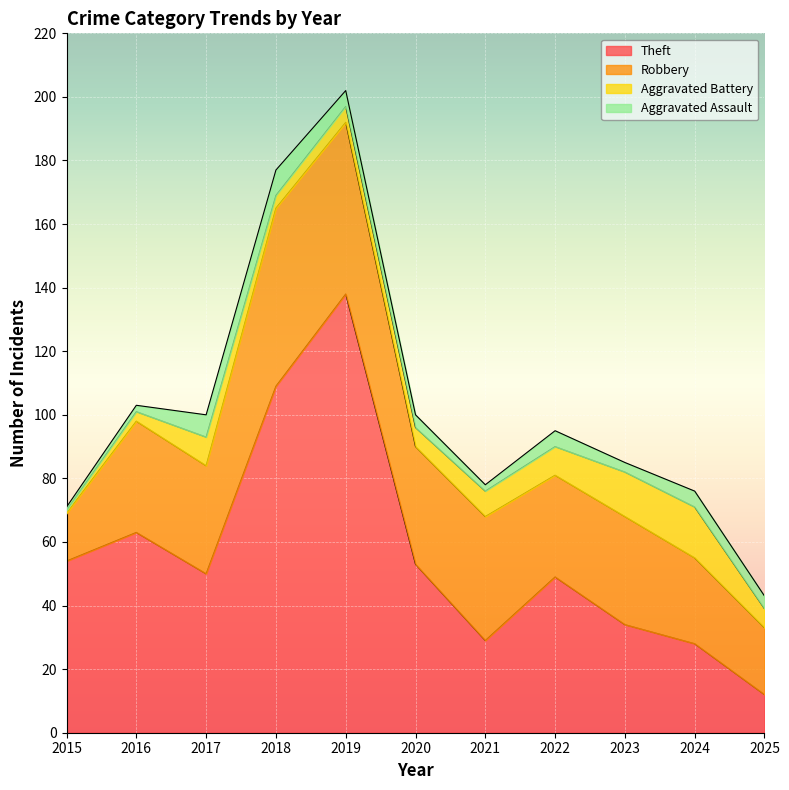

Rank the series by their maximum value, from lowest to highest.

Aggravated Assault, Aggravated Battery, Robbery, Theft